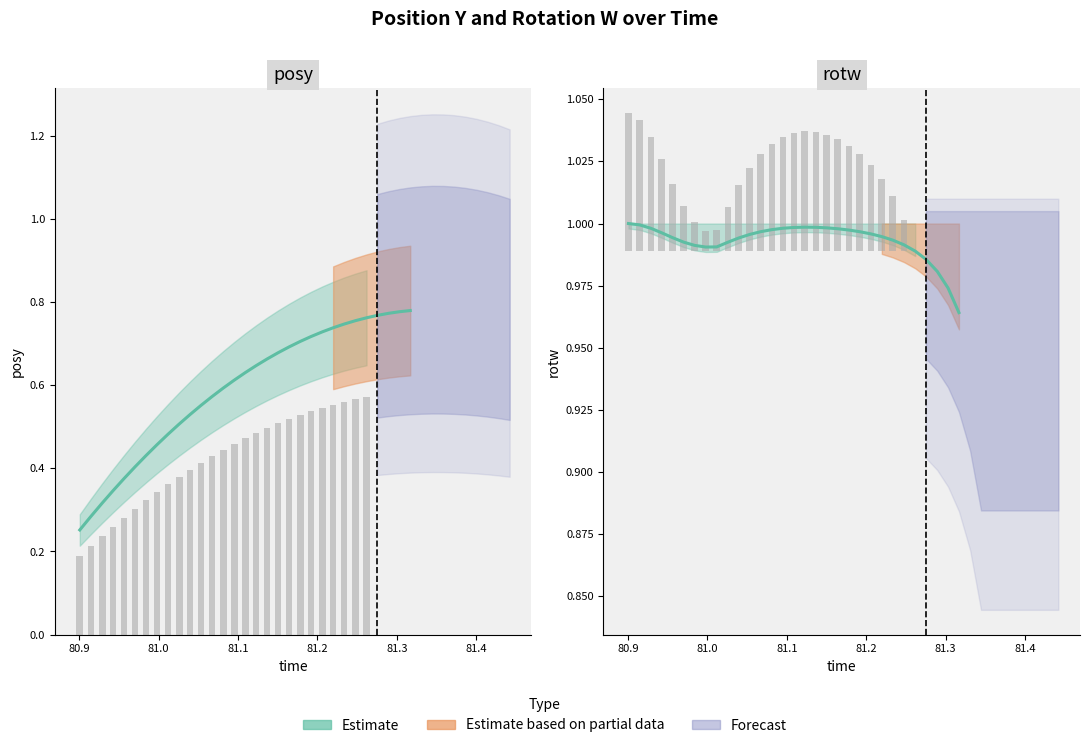

What is the maximum value for rotw?

1.0